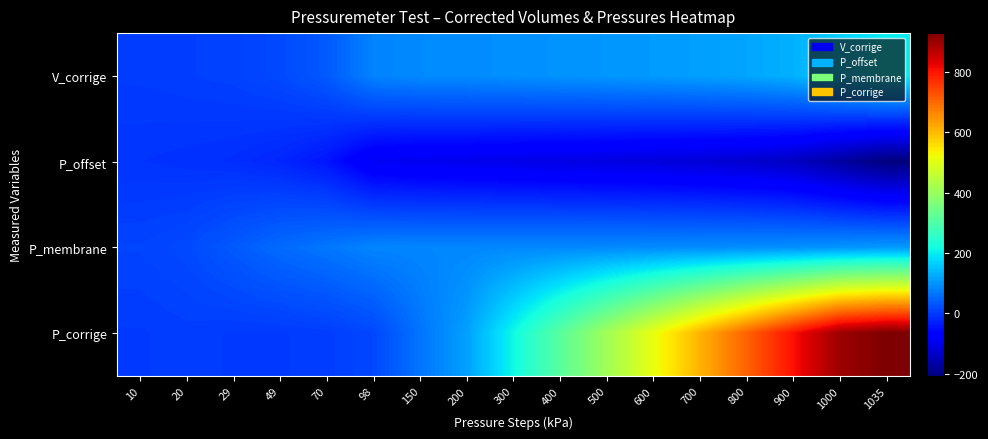

What is the minimum value shown in the chart?

-208.2